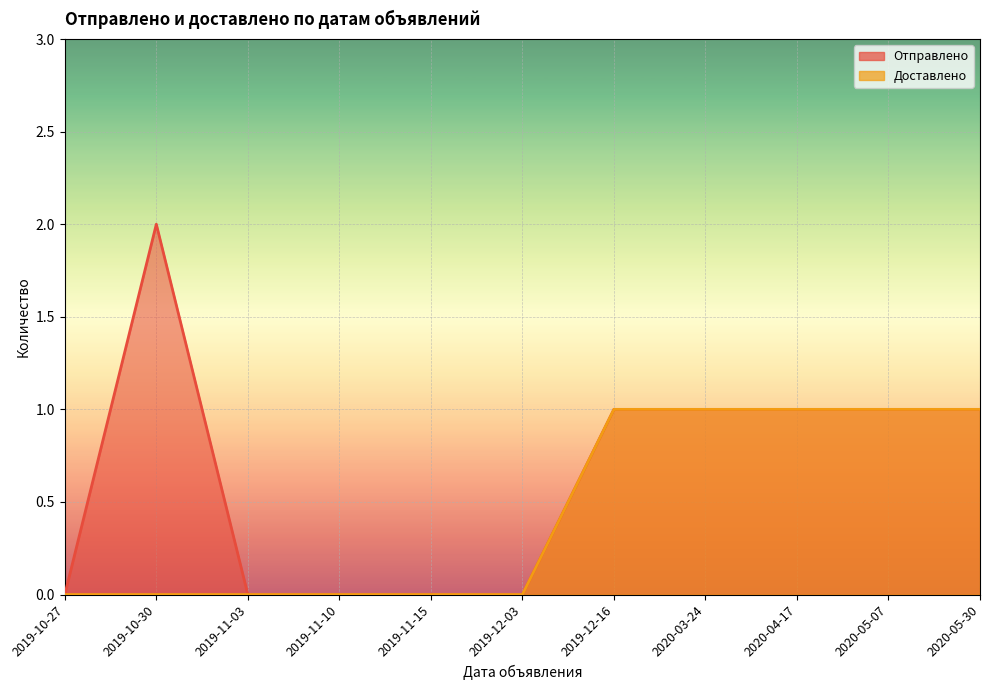

At which label does Отправлено first exceed 1?

2019-10-30